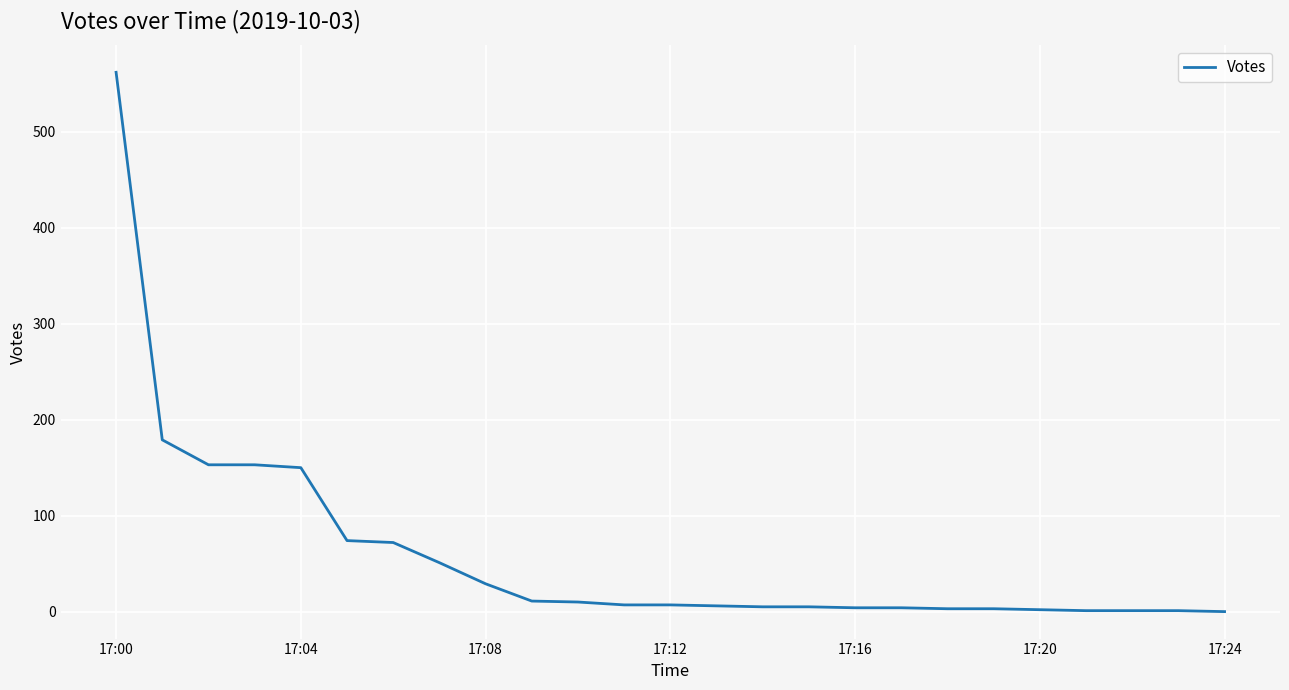

What is the greatest value displayed?

562